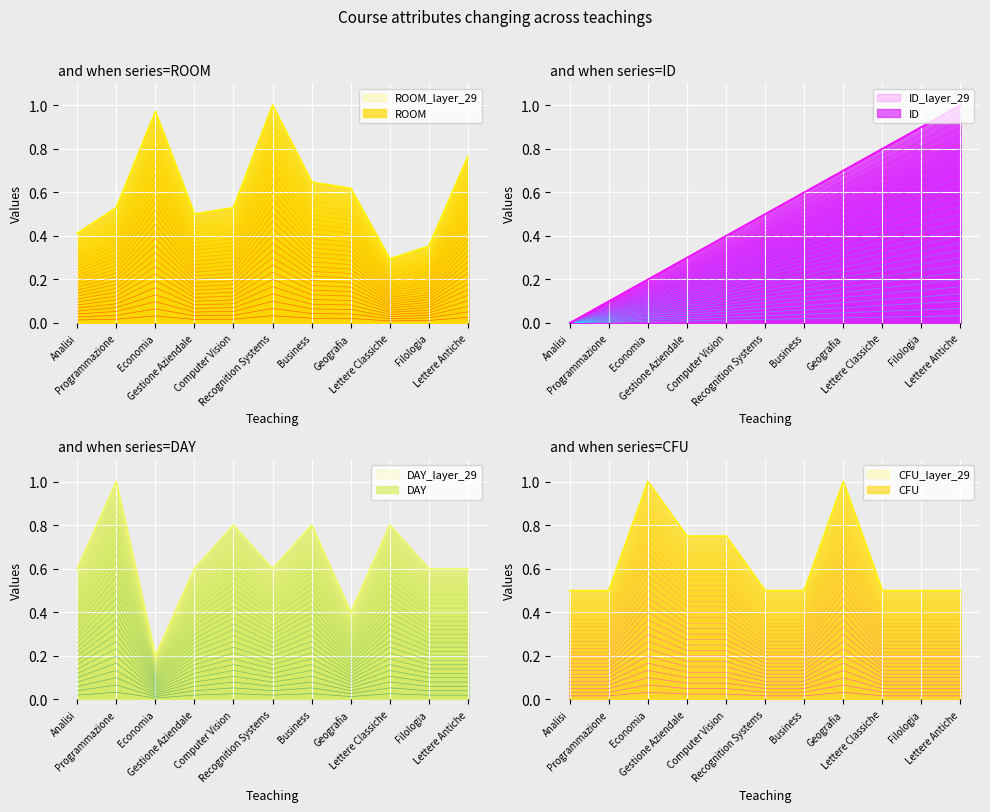

What is the label of the 10th point from the right?

Programmazione